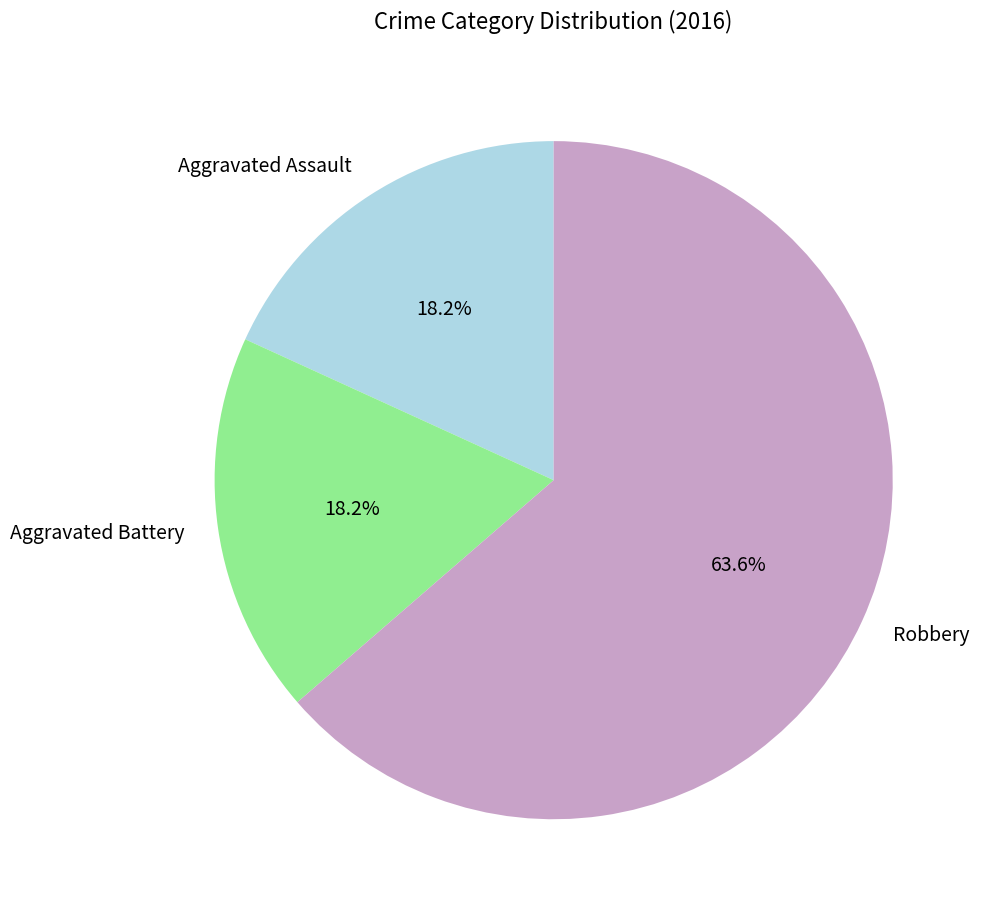

How many slices are in this pie chart?

3